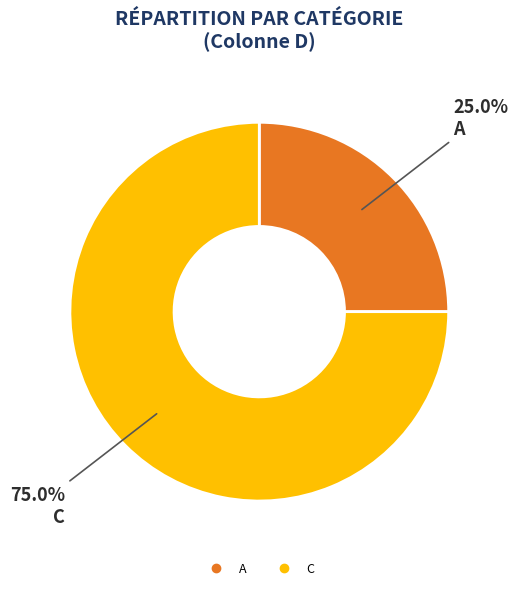

Is there a majority slice in this chart?

Yes